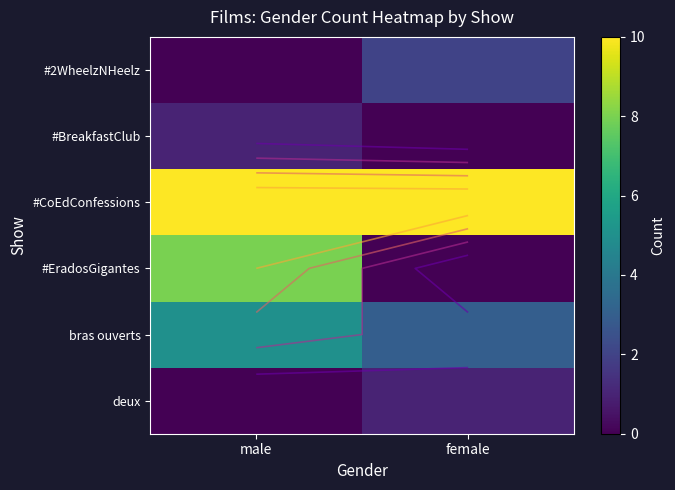

Is the value of #BreakfastClub at female greater than the value of #EradosGigantes at female?

No